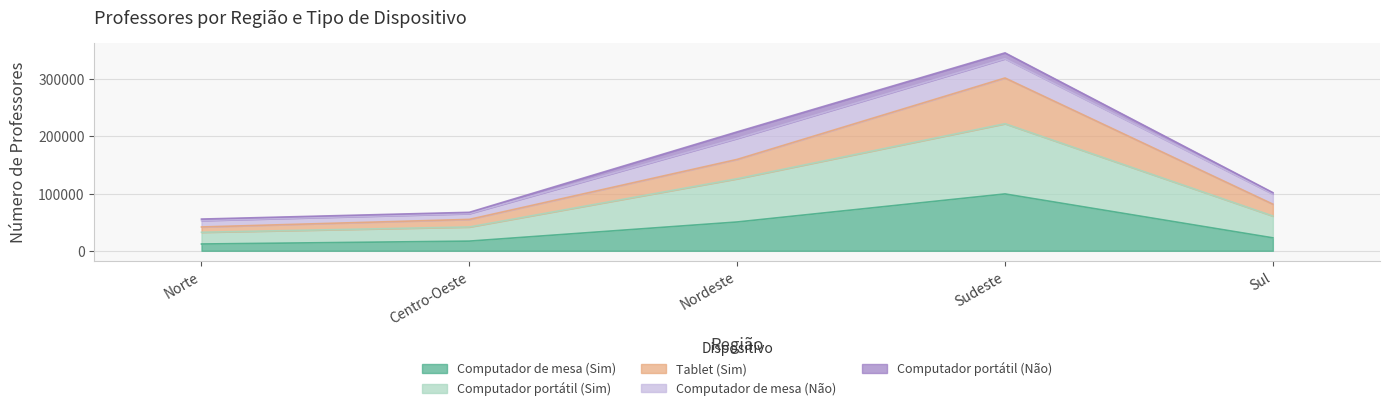

Between Nordeste and Sul, which series saw the biggest shift?

Computador portátil (Sim)